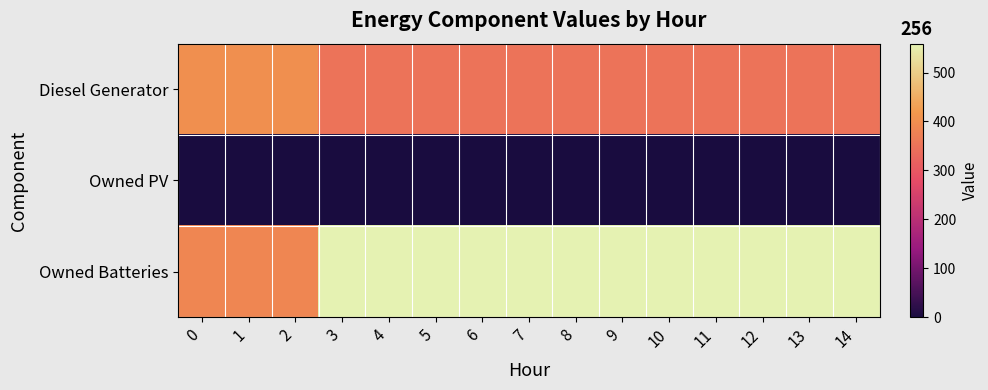

How many categories are shown in the chart?

15